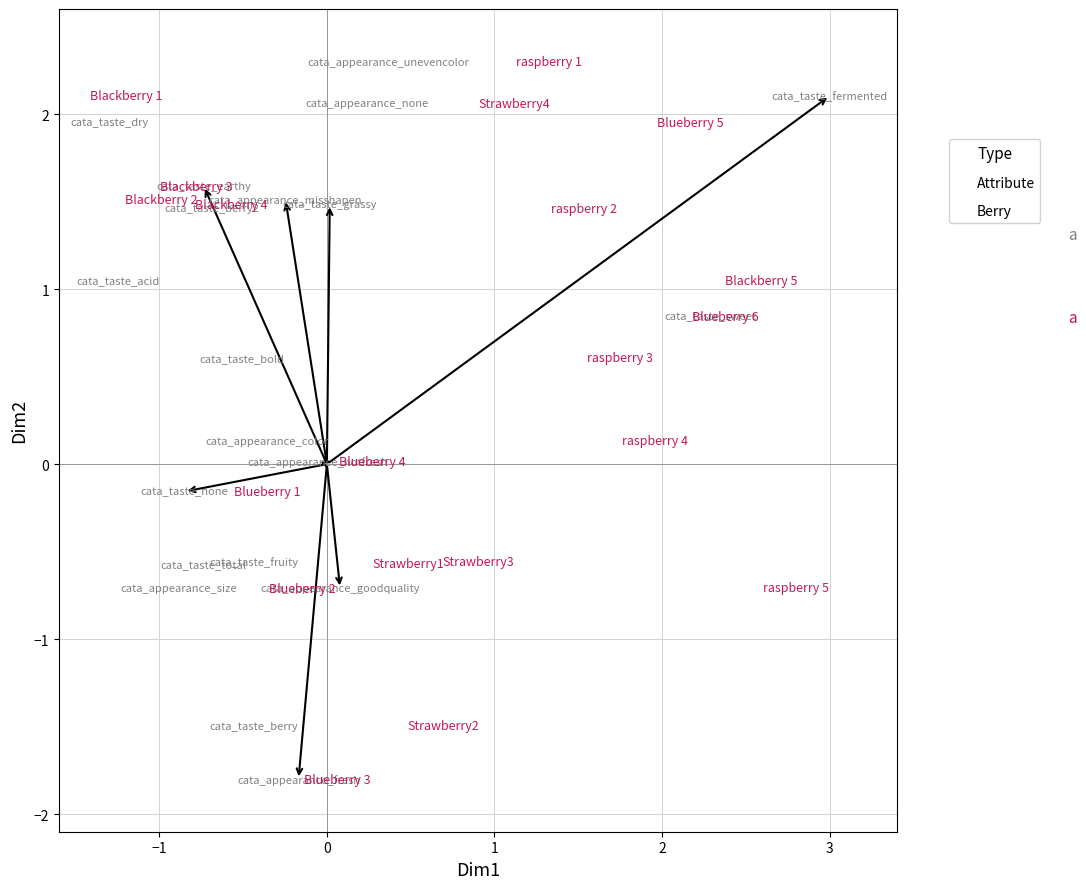

What is the range of Y values (max minus min)?

4.1